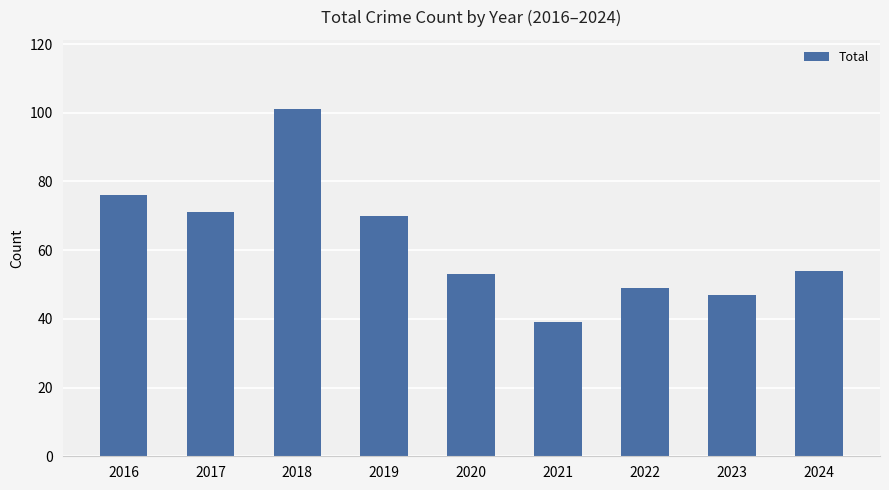

How many bars are there in total?

9